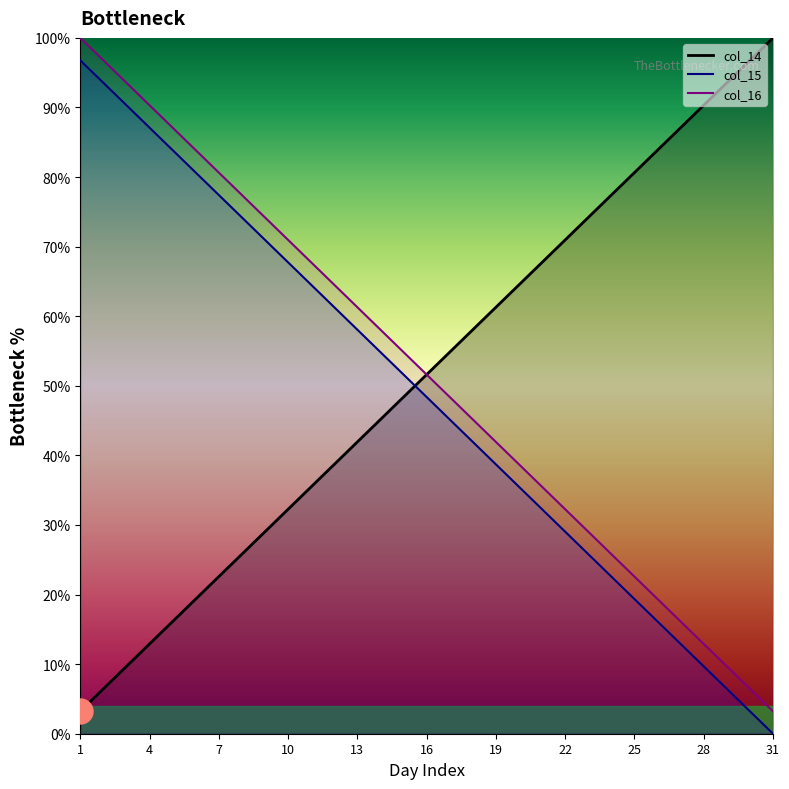

True or false: col_15 has a value of 58.1 at 18.

True